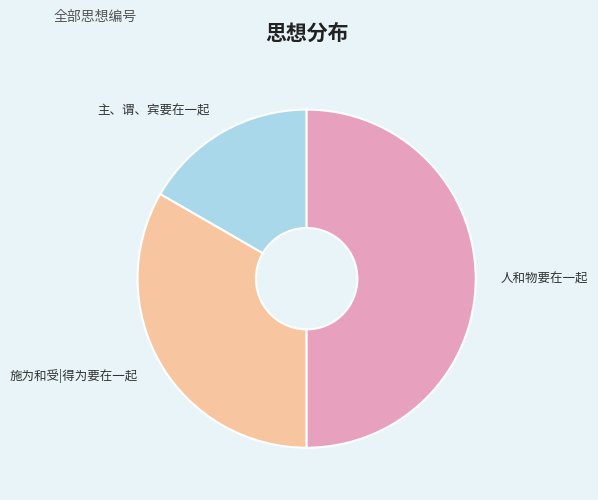

What is the ratio of the value at 人和物要在一起 to the value at 施为和受|得为要在一起?

1.5